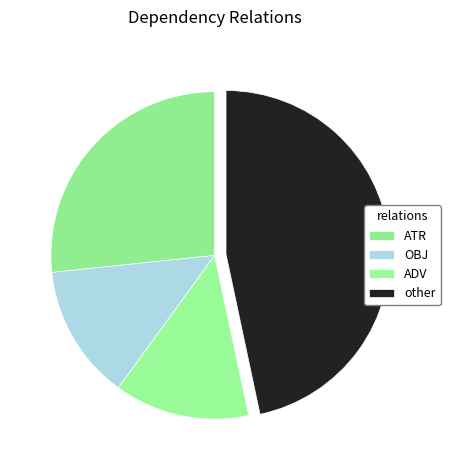

To the nearest percent, what portion does ADV represent?

13%